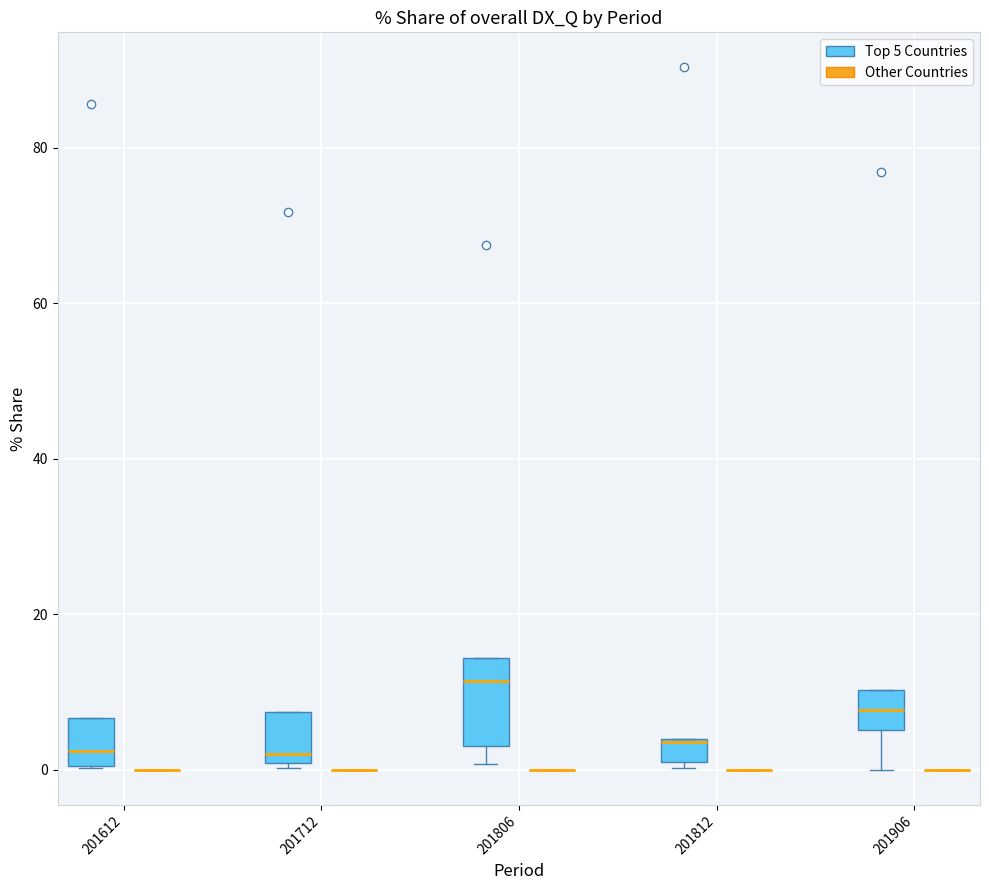

Where does the median line of the box for 201612 (Top 5 Countries) sit on the y-axis? The values are not printed on the chart, so give them approximately, as read against the axis.

2